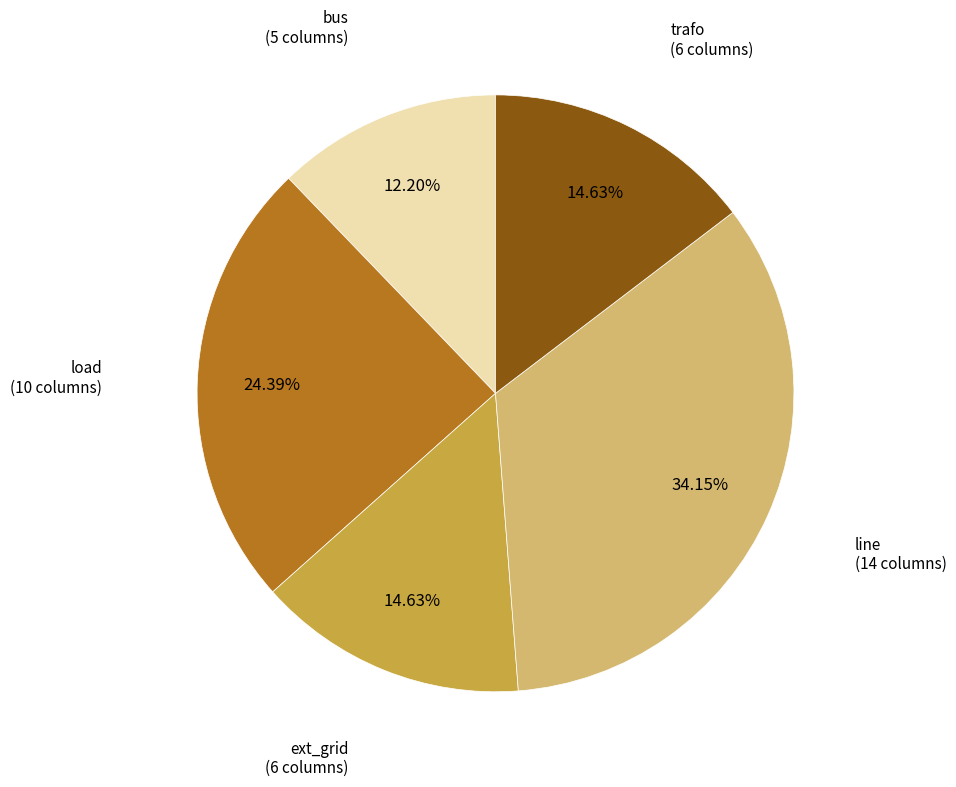

Is there a majority slice in this chart?

No